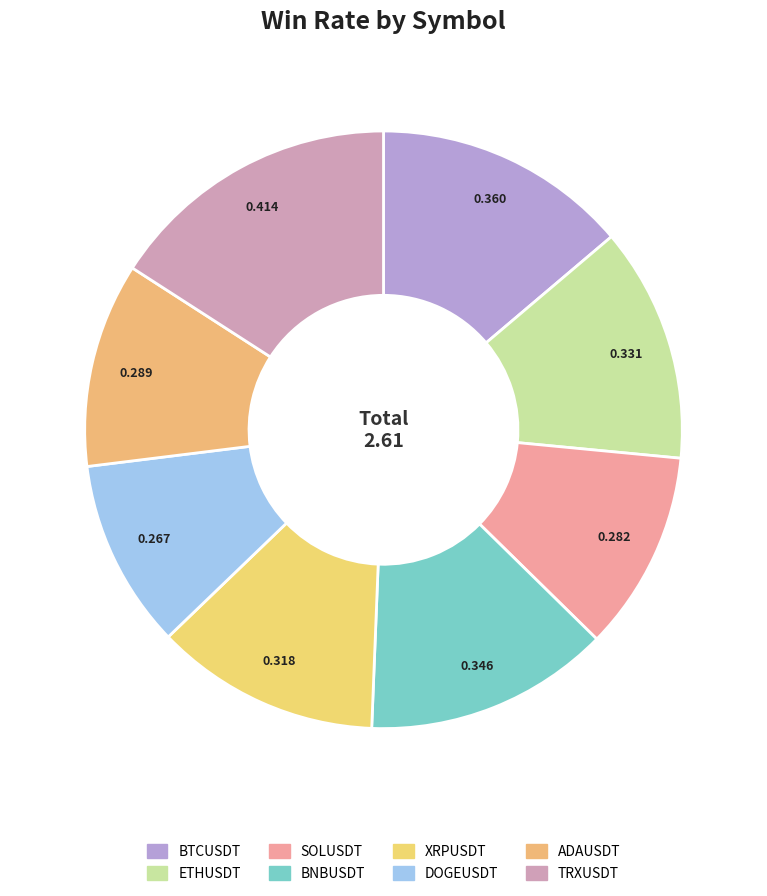

To the nearest percent, what is the average slice percentage?

12%